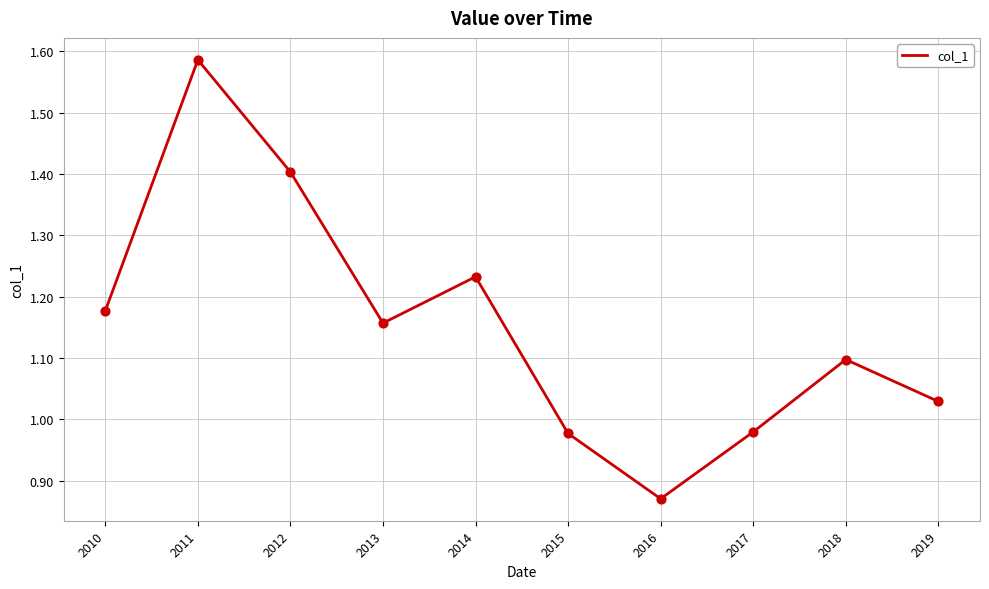

What is the ratio of the value at 2016 to the value at 2018?

0.8